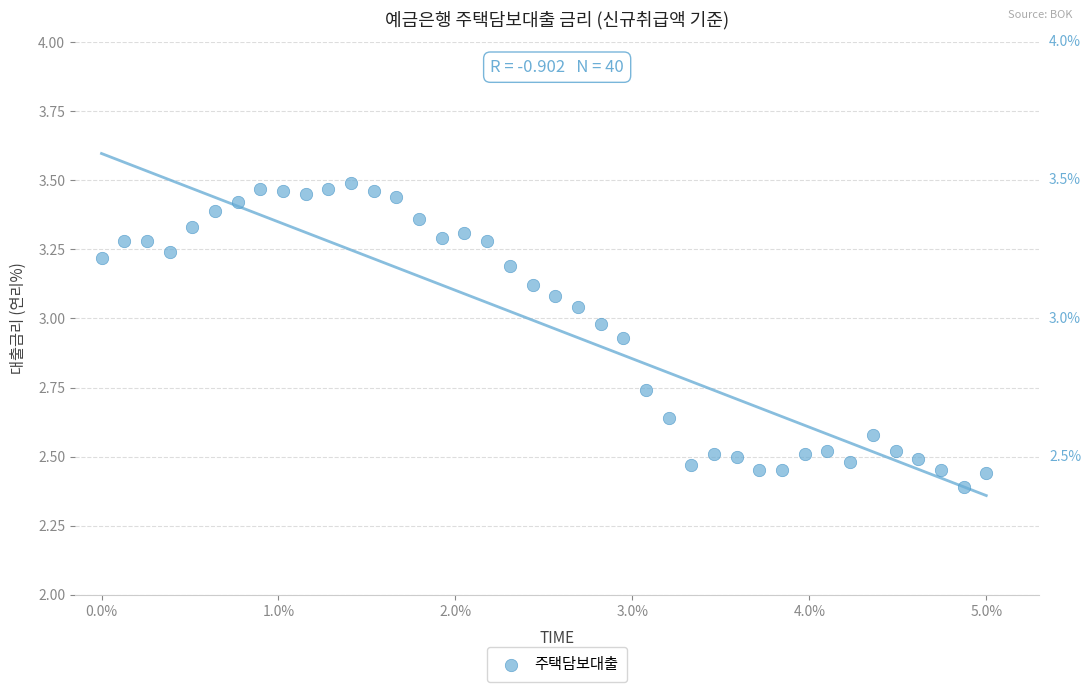

What is the range of X values (max minus min)?

5.0